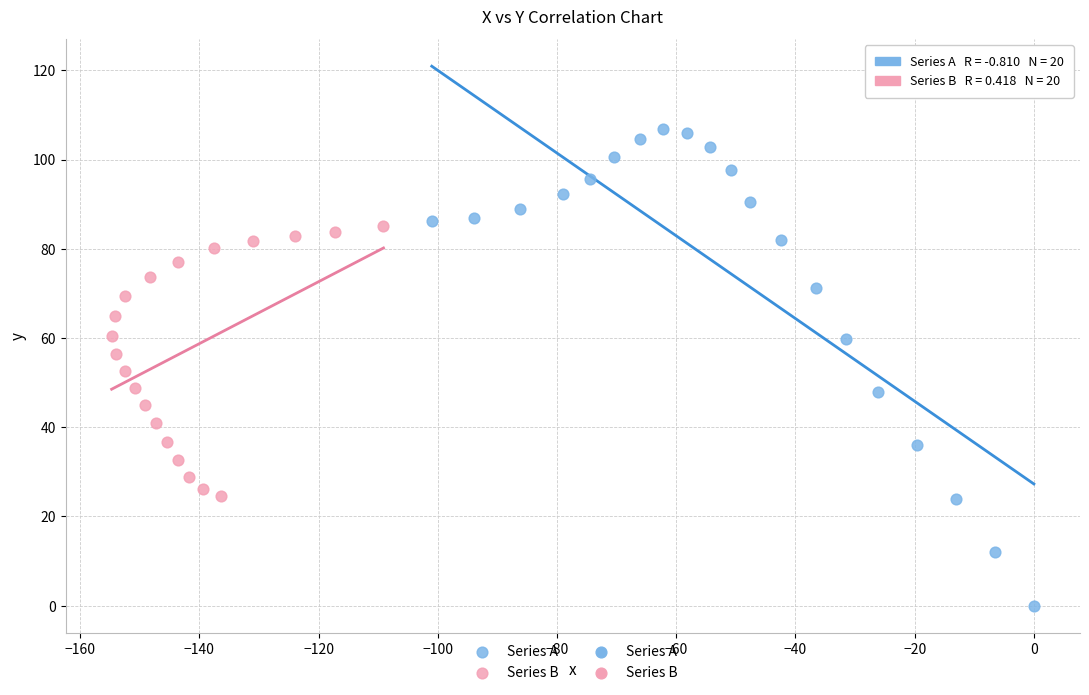

Which series has the widest spread of Y values?

Series A